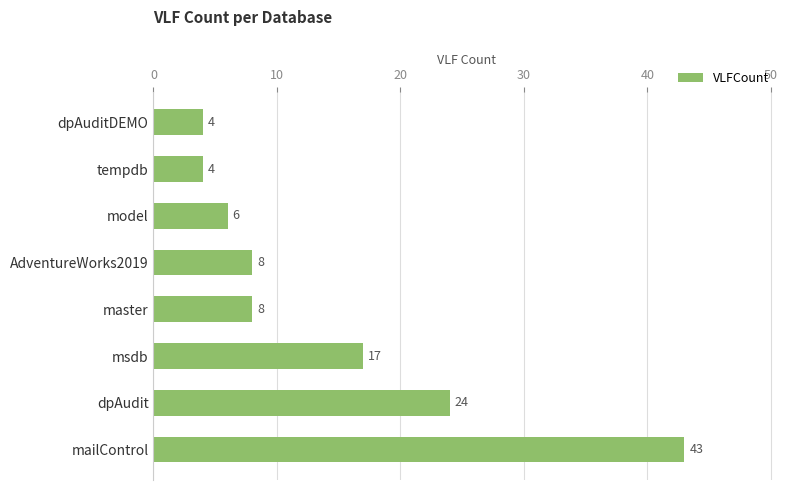

The chart shows a value of 8 at master. True or false?

True